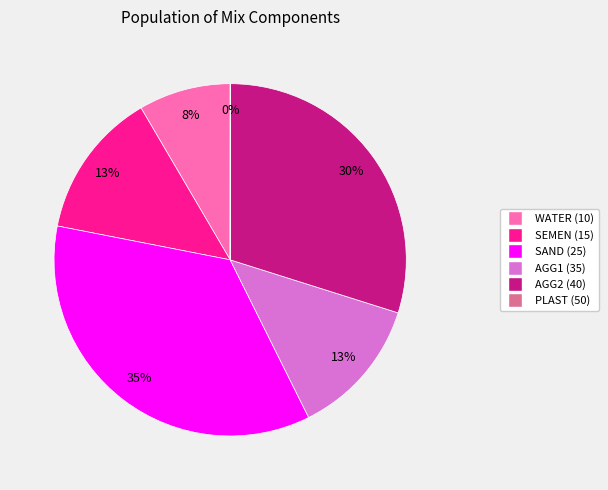

Does any single category account for the majority?

No